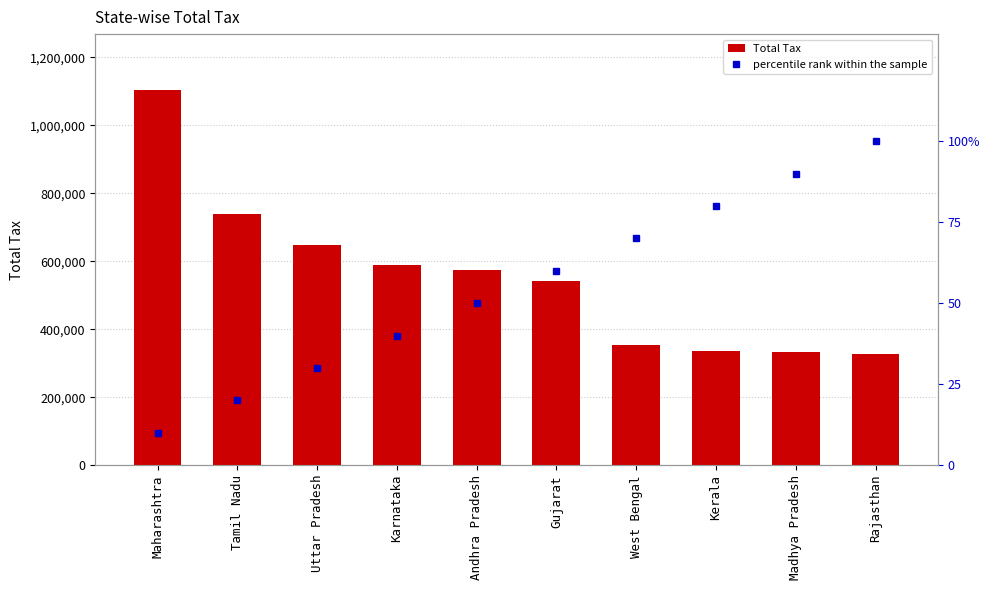

How many percentile rank within the sample values are between 30 and 80?

6